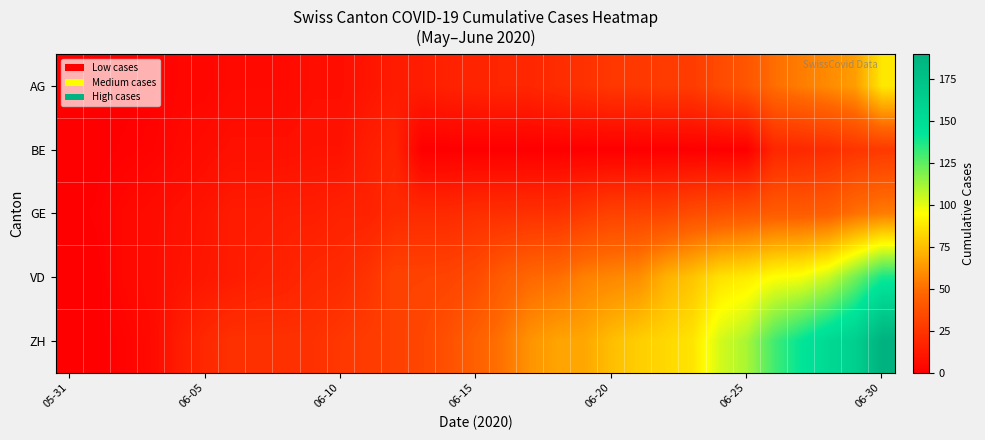

How many data points does each series have?

31